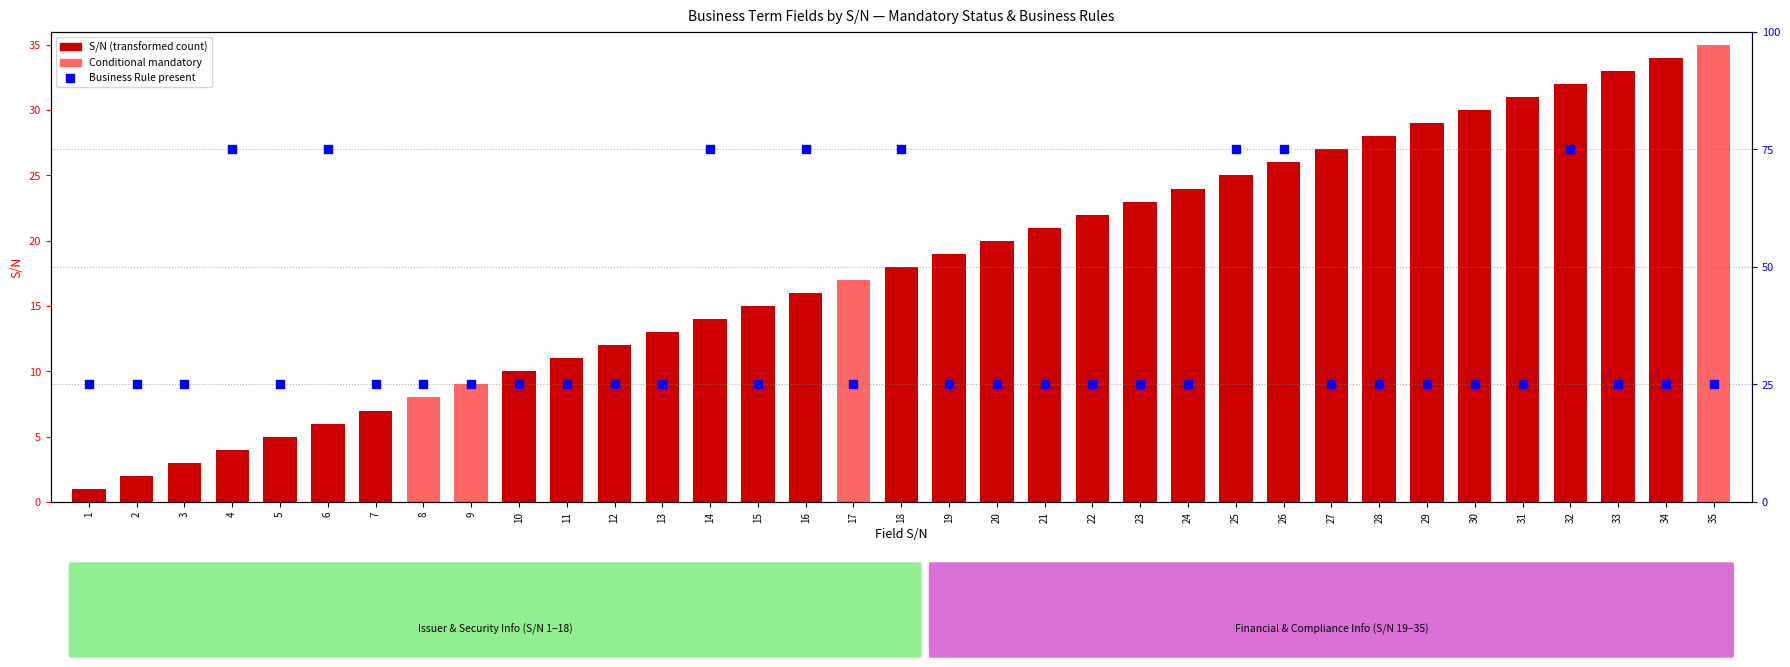

Which series contains the highest Y value?

Business Rule present (percentile)